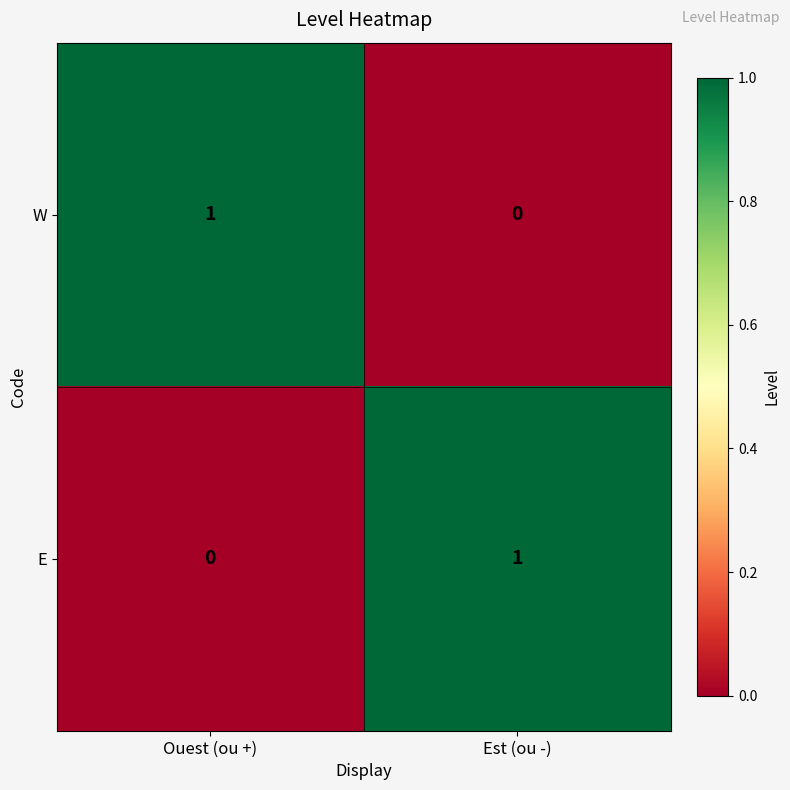

Is the value of E at Ouest (ou +) greater than the value of W at Ouest (ou +)?

No